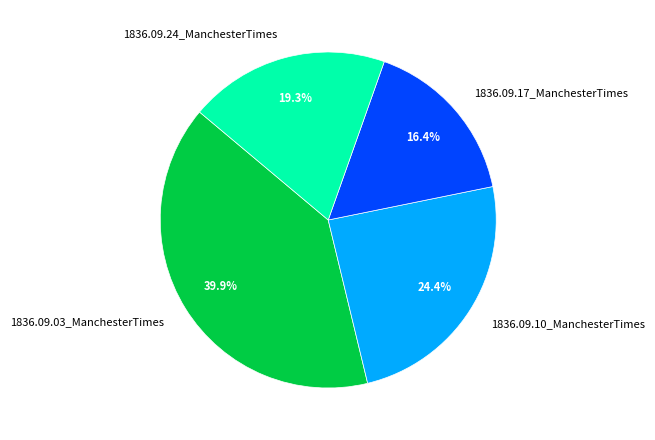

What is the total percentage of 1836.09.03_ManchesterTimes and 1836.09.17_ManchesterTimes?

56.3%